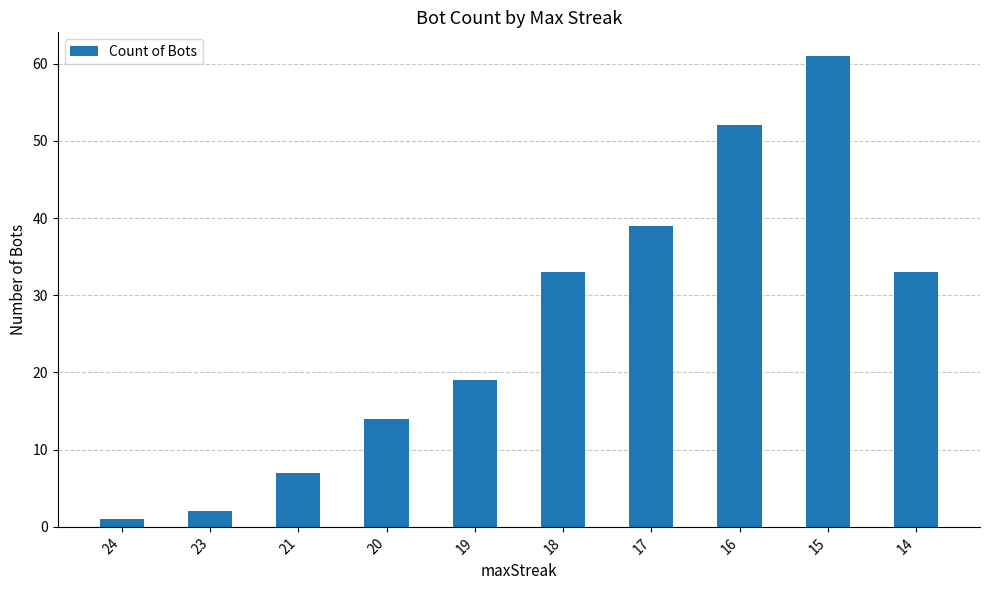

What is the change in value from 19 to 17?

+20